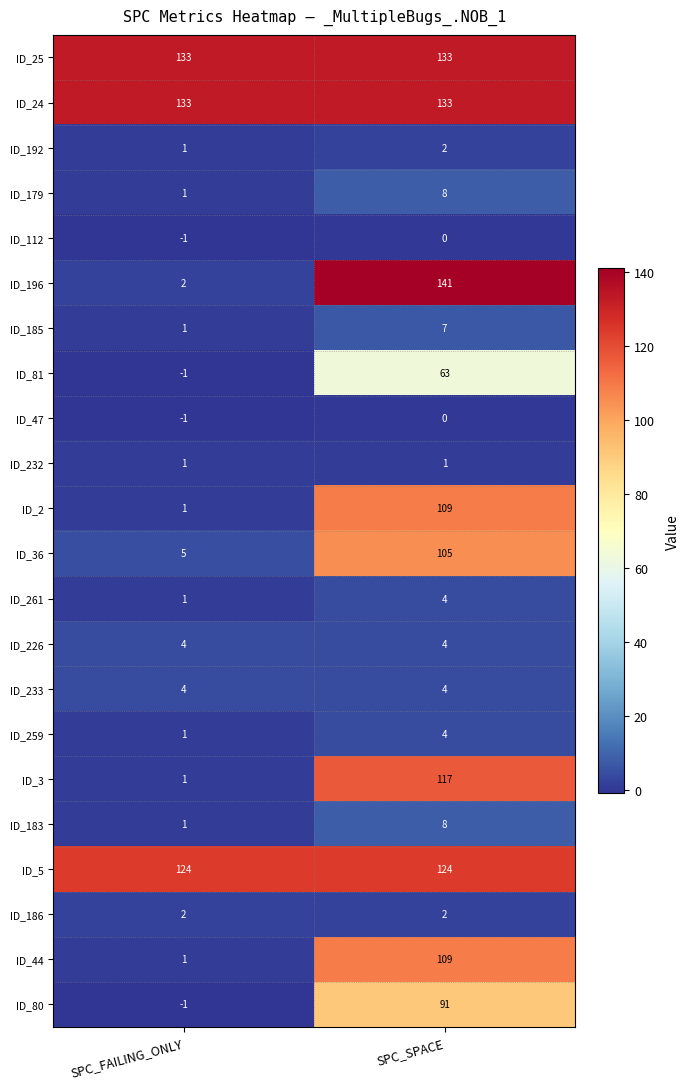

Where is ID_183 nearest to the value 4?

SPC_FAILING_ONLY